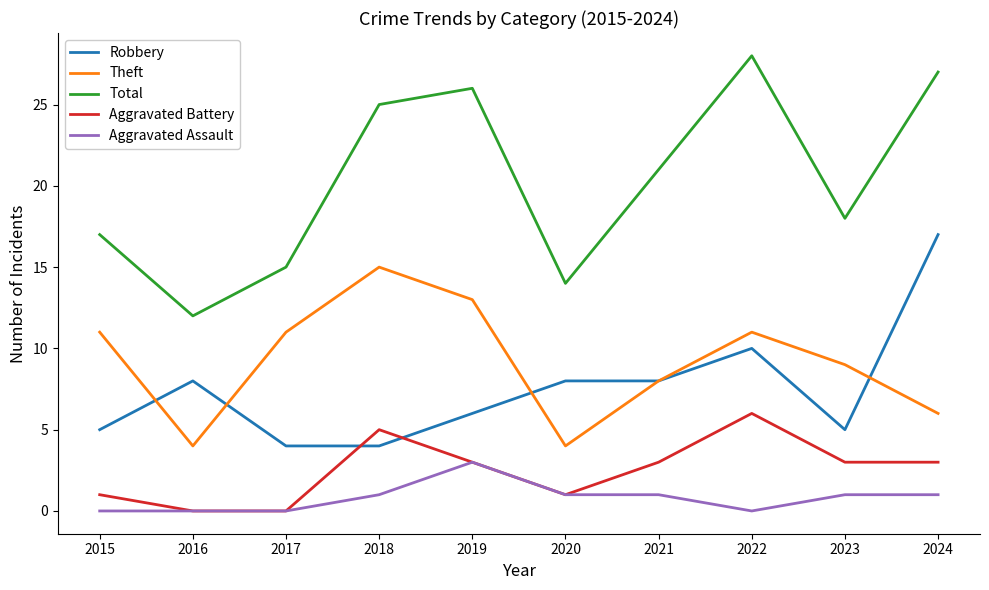

At which label does Robbery reach its peak?

2024